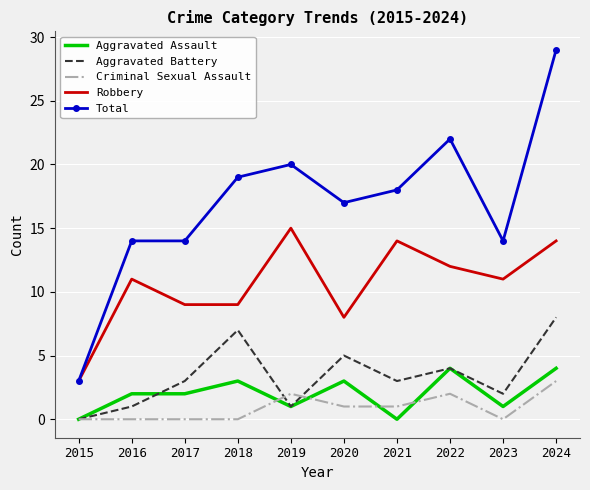

What is the difference between the Criminal Sexual Assault values at 2020 and 2019?

1